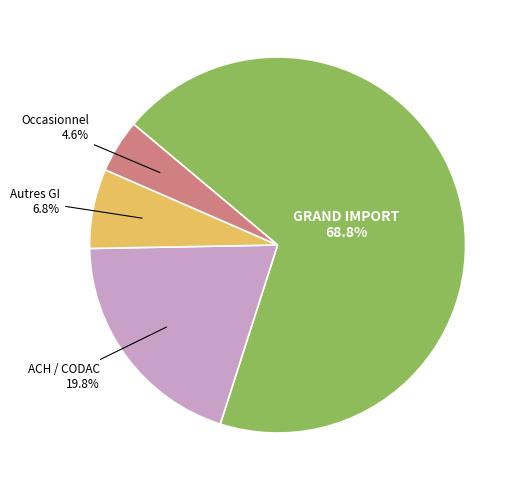

Is there any slice that represents more than half of the pie?

Yes